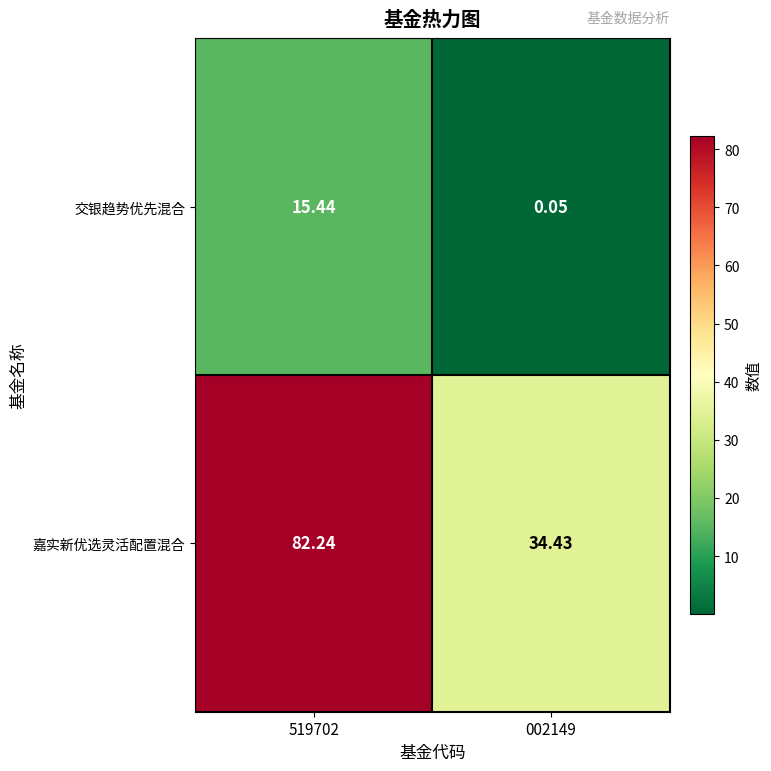

How many data points in 交银趋势优先混合 are less than 15?

1